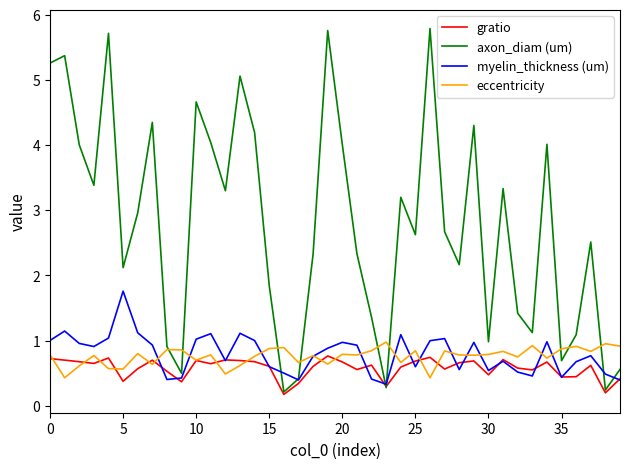

What is the highest value of the myelin_thickness (um) series?

1.8